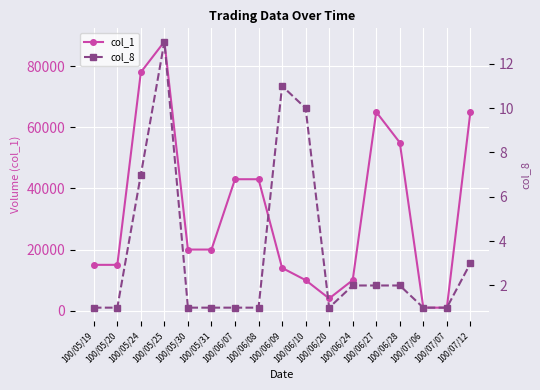

What is the maximum value for col_1?

88000